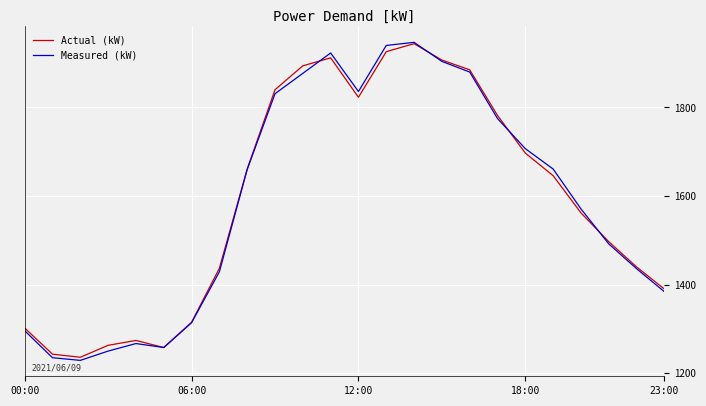

Which series has the widest spread of values?

Measured (kW)